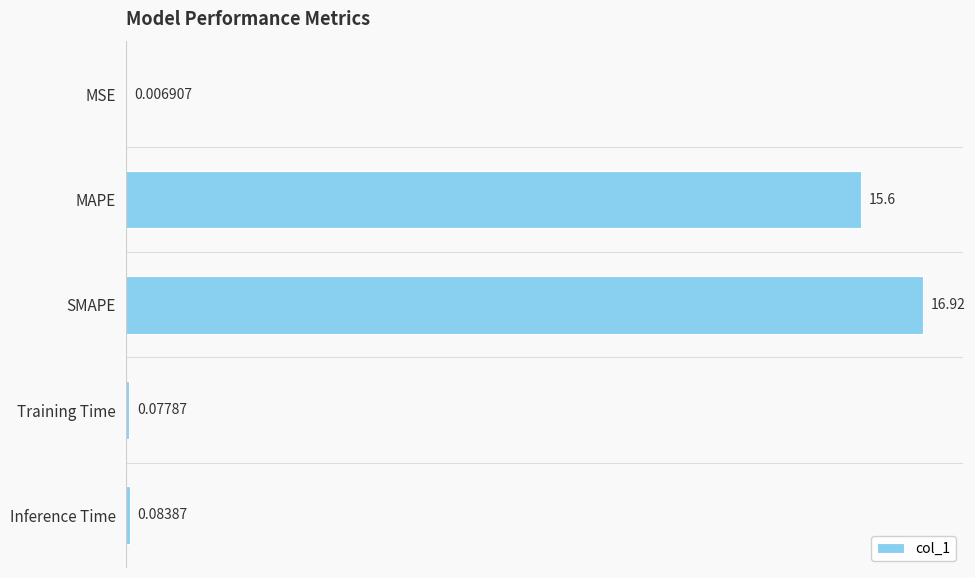

What is the sum of the values at SMAPE and MSE?

16.9